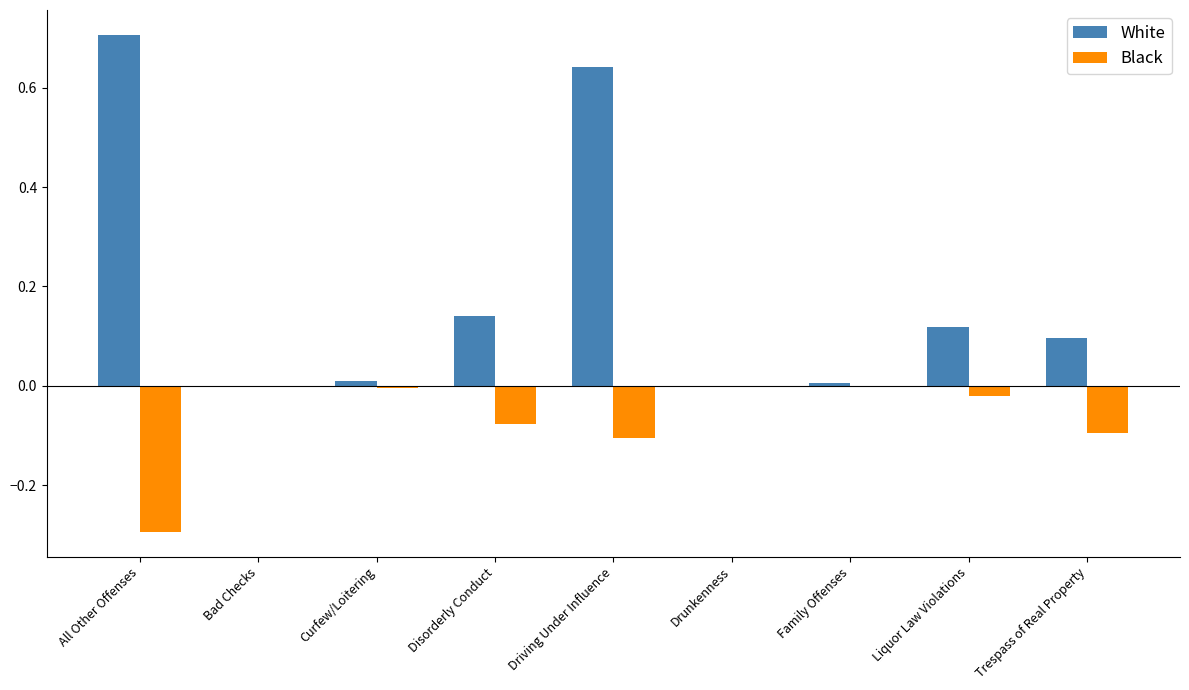

What is the maximum value for White?

0.7